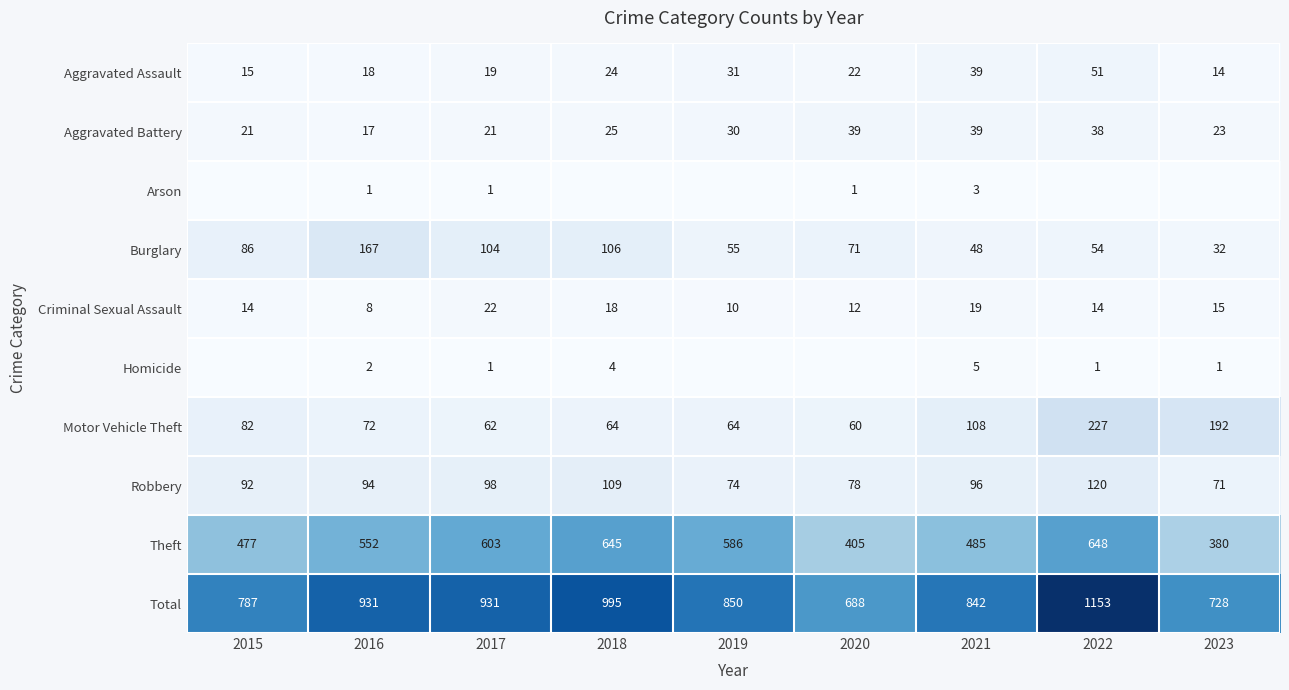

Is the value of Homicide at 2023 greater than the value of Criminal Sexual Assault at 2022?

No